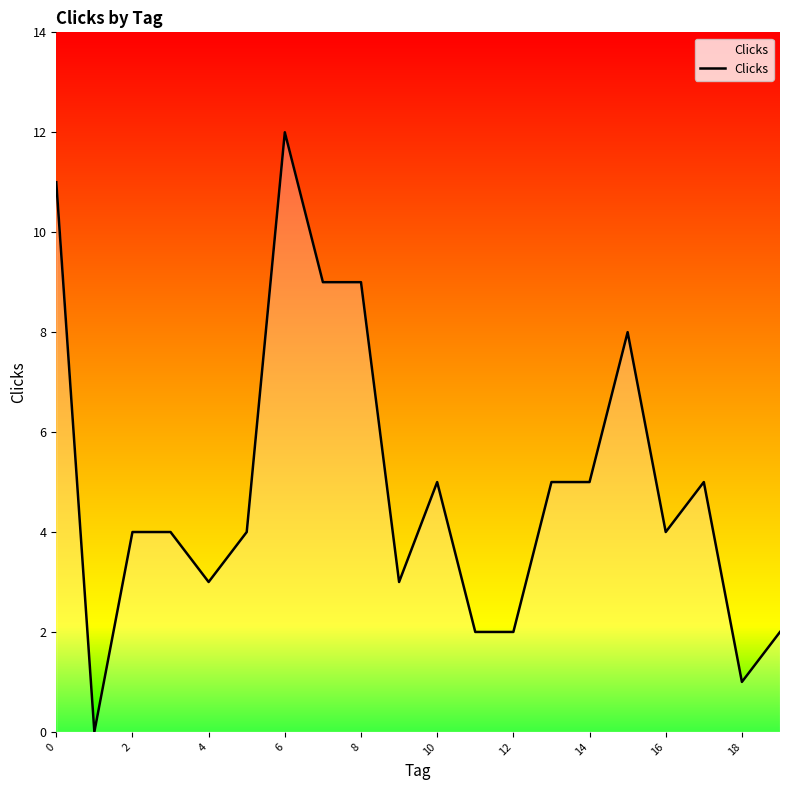

What is the difference between the maximum and minimum values?

12